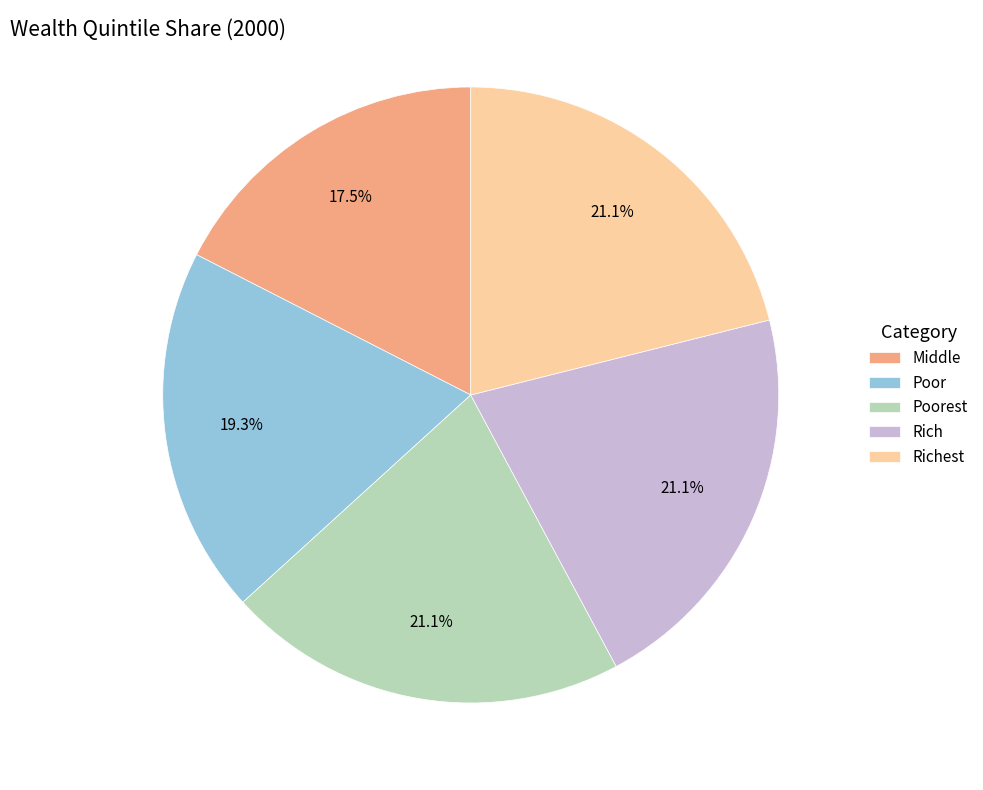

Is it true that Middle is 27% of the pie?

False